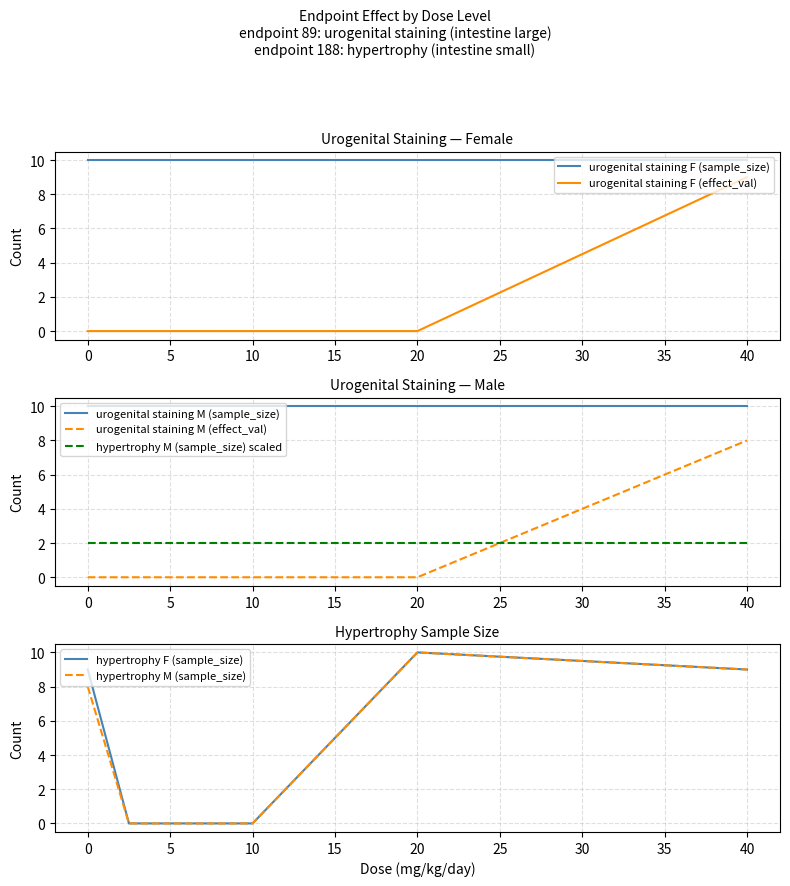

How many values in hypertrophy F (sample_size) are above zero?

3